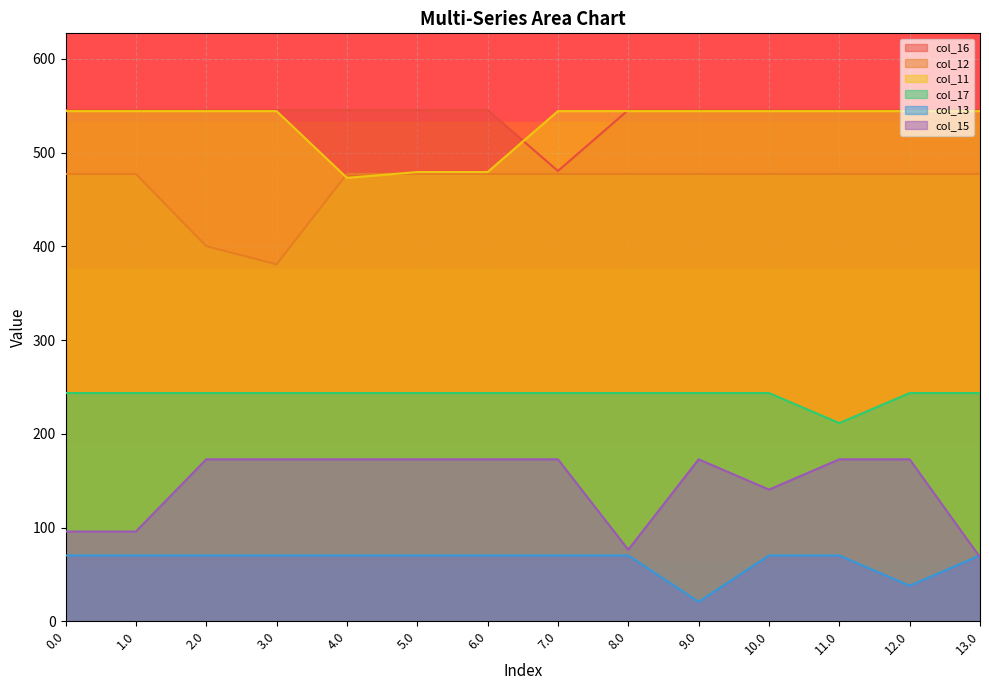

What is the minimum value shown in the chart?

20.8